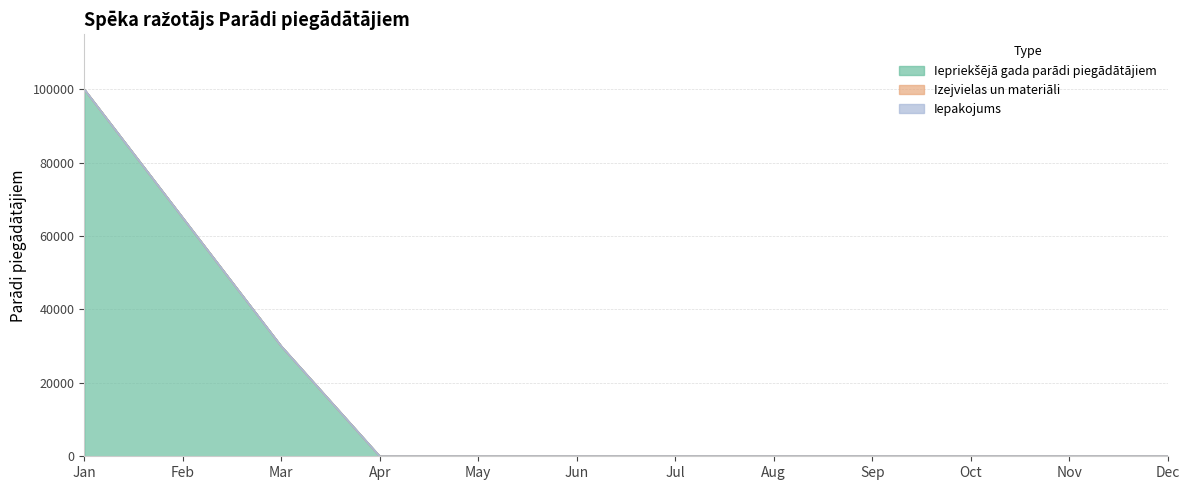

Which series has the largest total across all categories?

Iepriekšējā gada parādi piegādātājiem